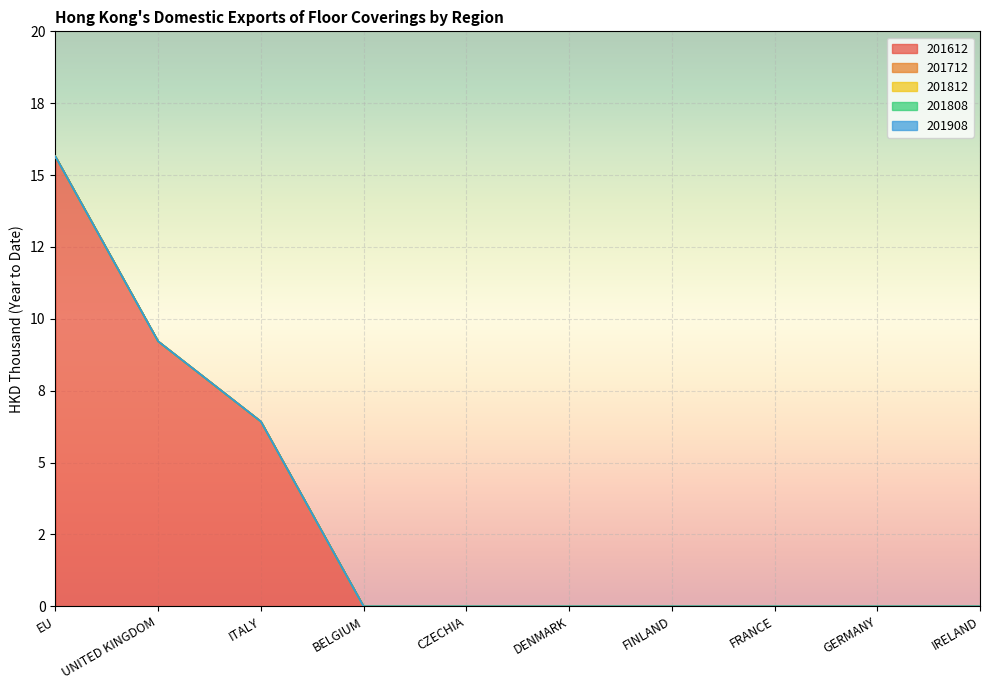

How many distinct data groups are displayed?

5